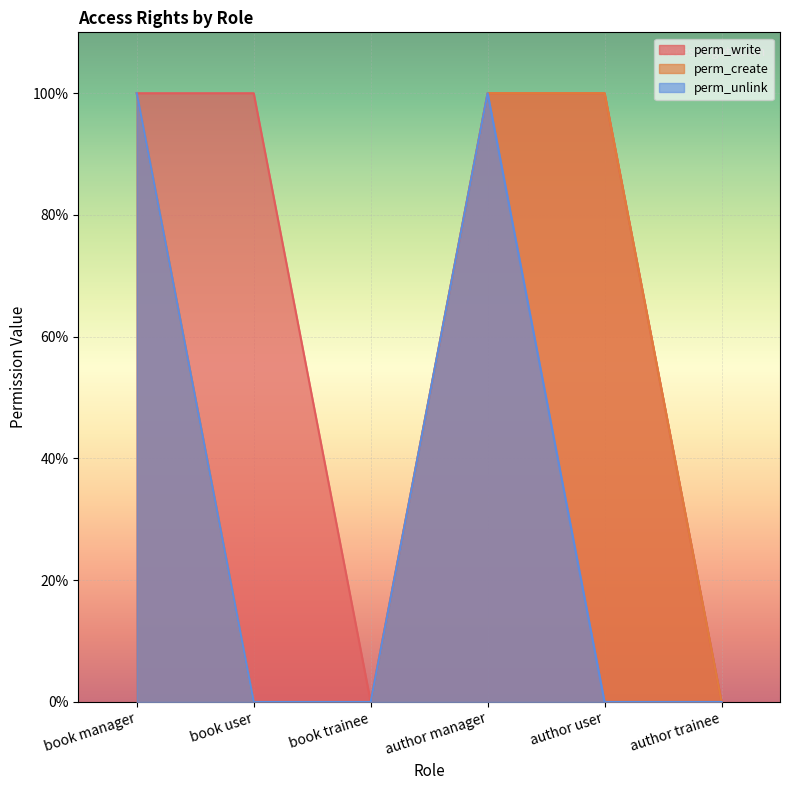

The value of perm_write at book manager is 2. True or false?

False